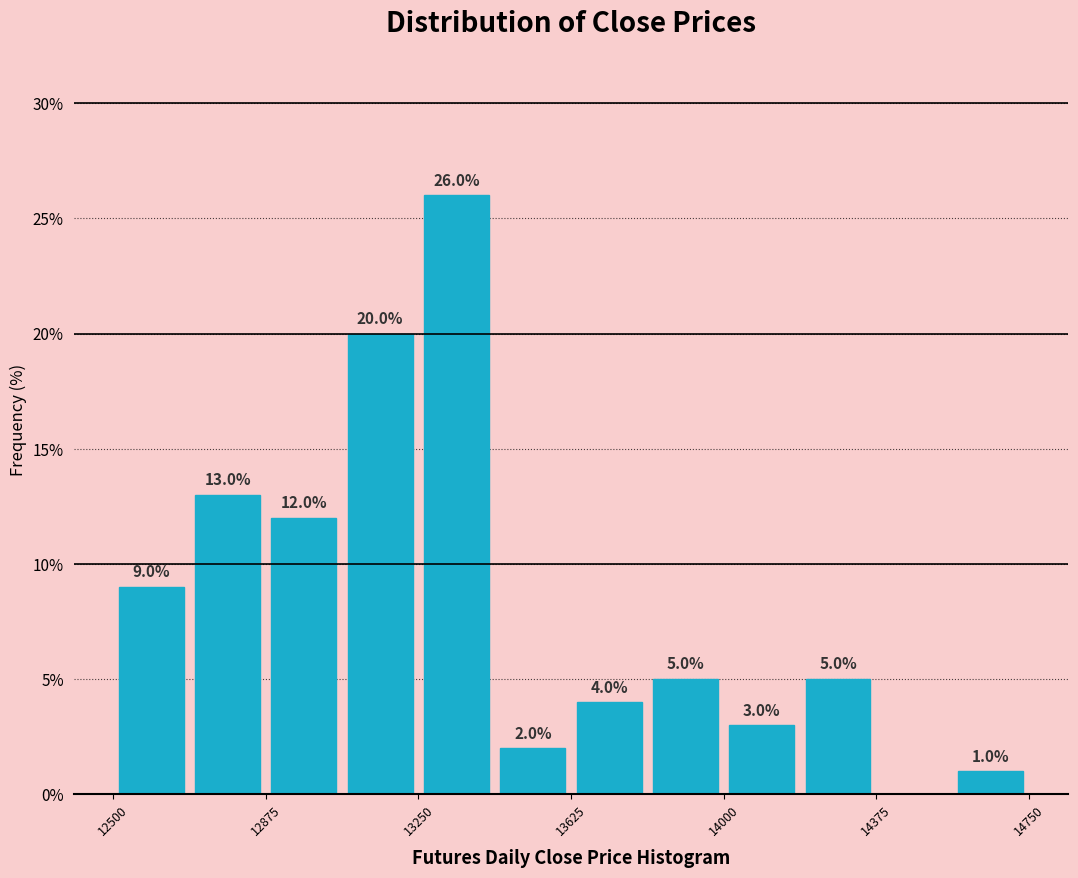

Read against the x-axis, roughly where is the centre of the tallest bar?

13350